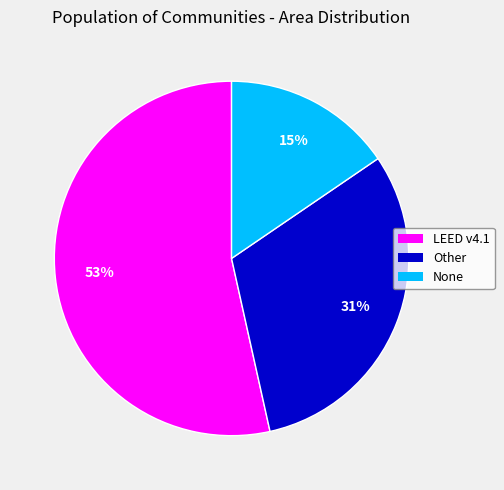

True or false: None accounts for 8% of the total.

False